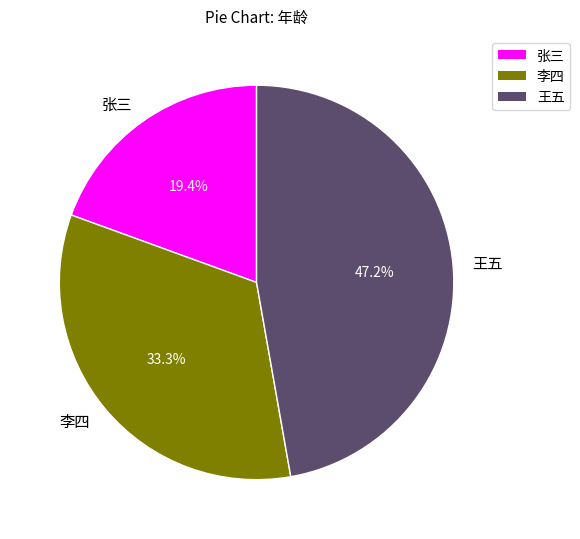

Rank the categories by value from lowest to highest.

张三, 李四, 王五